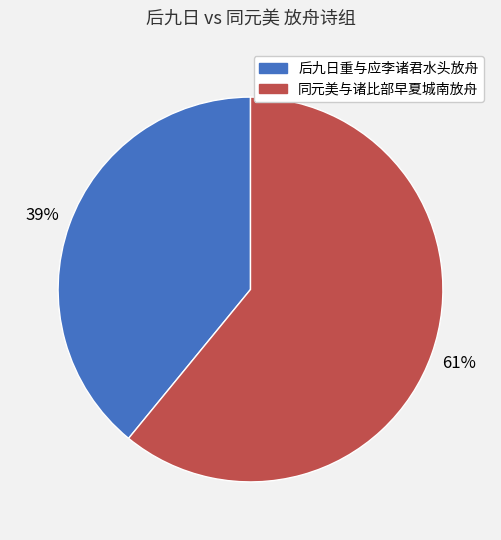

Is there a majority slice in this chart?

Yes